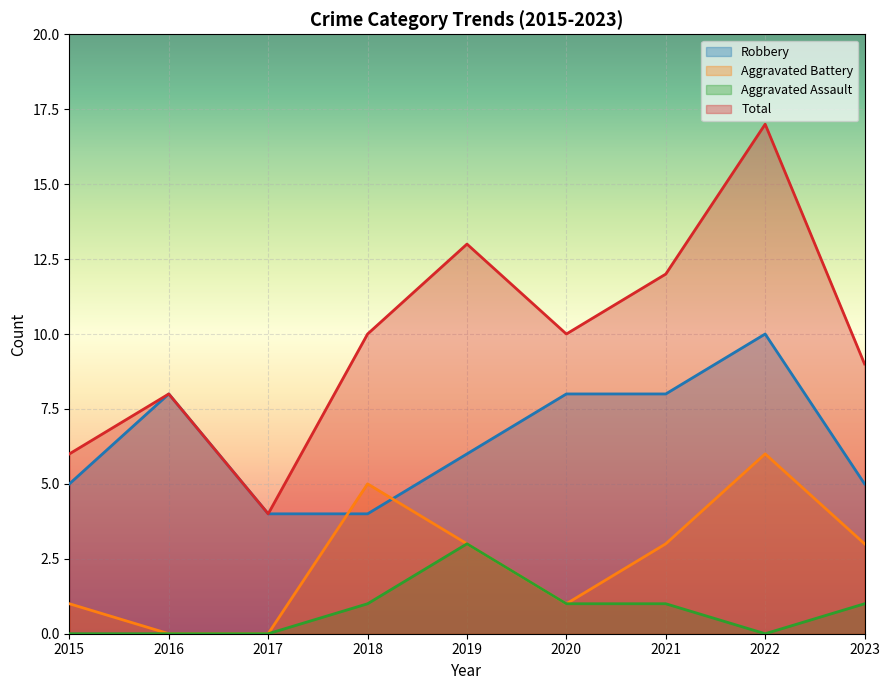

True or false: Total and Aggravated Assault cross at least once.

False